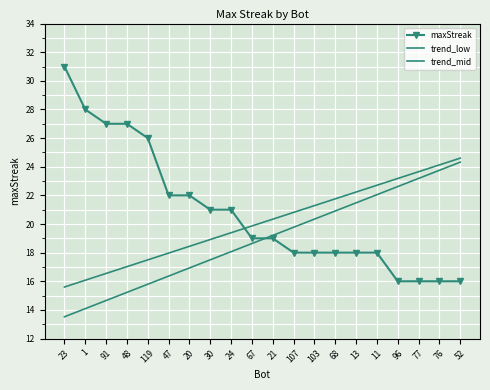

Between 1 and 47, which series saw the biggest shift?

maxStreak